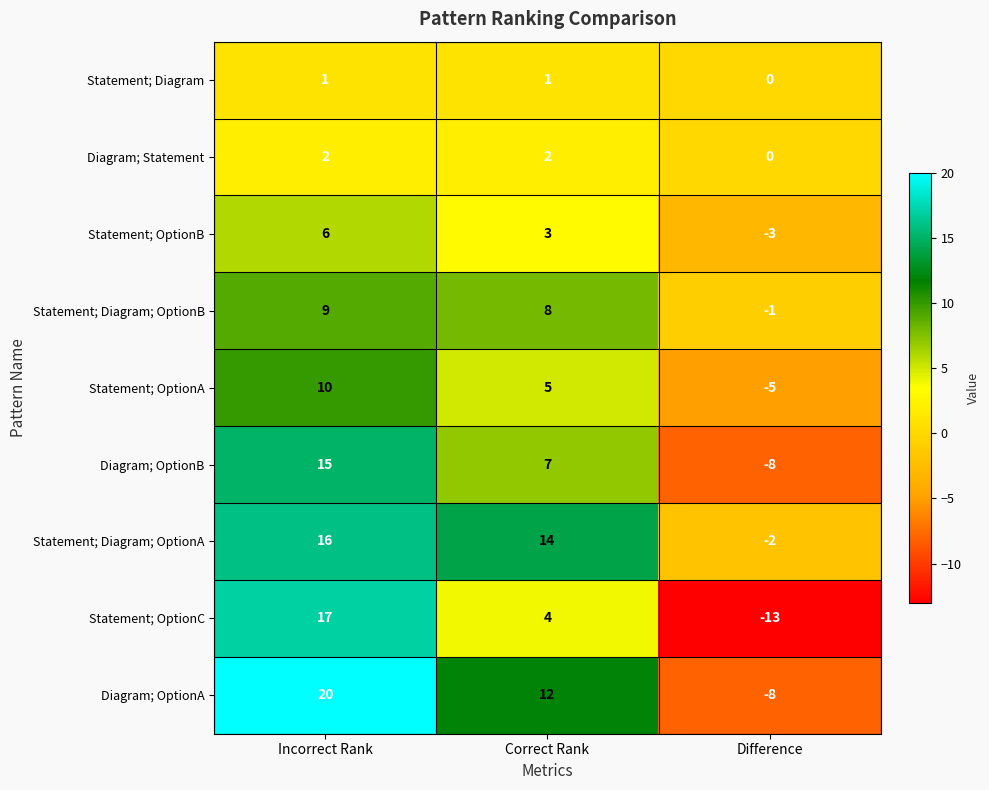

At which category is the sum across all series the highest?

Incorrect Rank